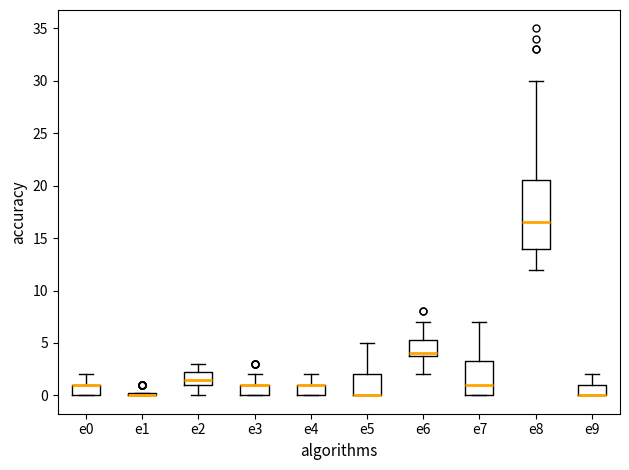

Where does the upper whisker of the box for e4 end on the y-axis? The values are not printed on the chart, so give them approximately, as read against the axis.

2.0